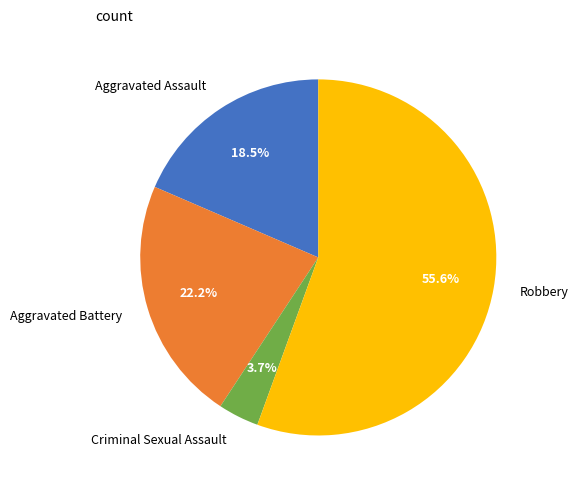

What is the smallest slice in the pie chart?

Criminal Sexual Assault